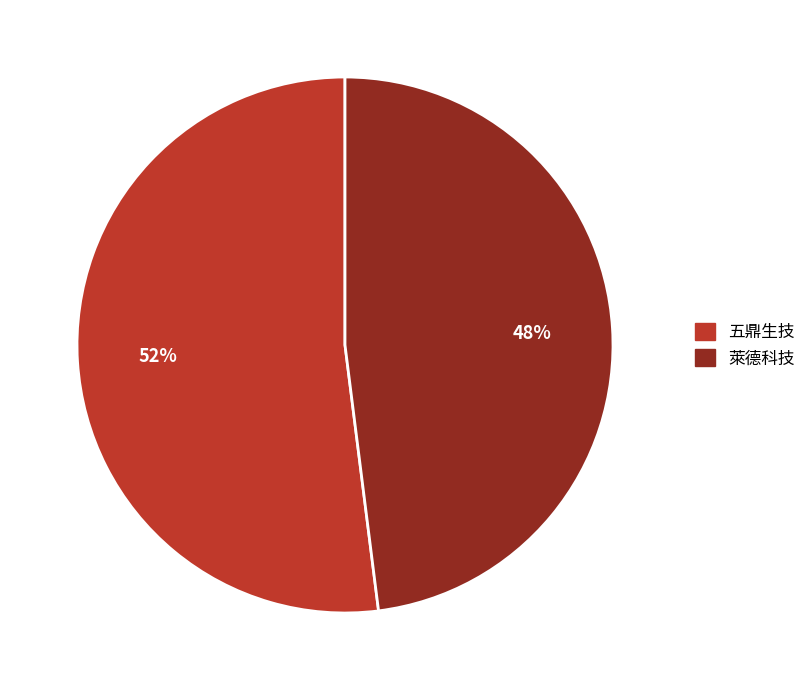

Rank the categories by value from lowest to highest.

萊德科技, 五鼎生技